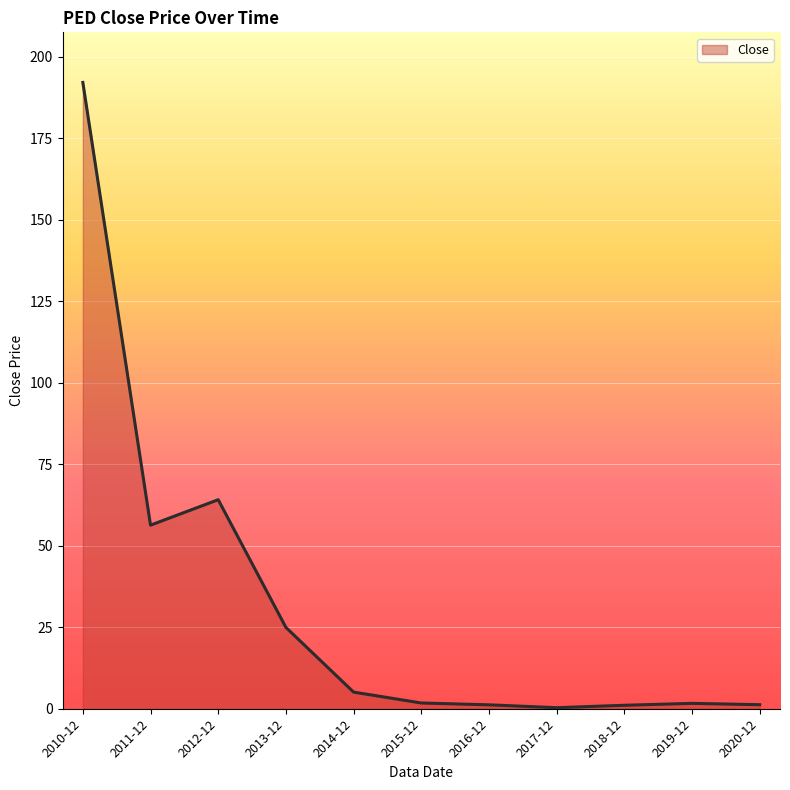

How many lines are shown in the chart?

1